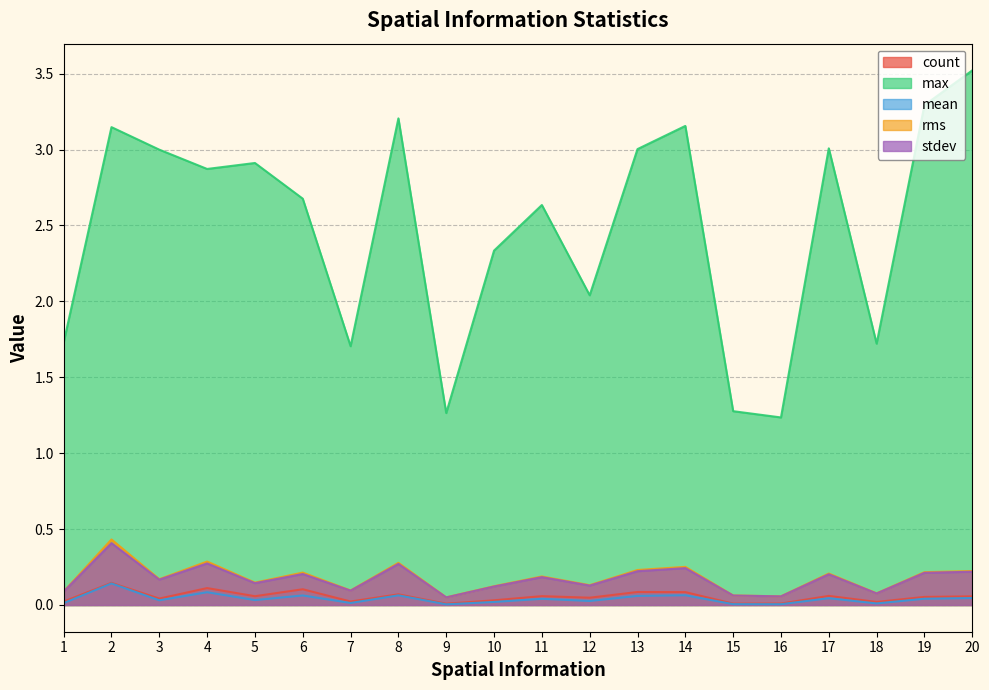

Which series has the largest total across all categories?

max